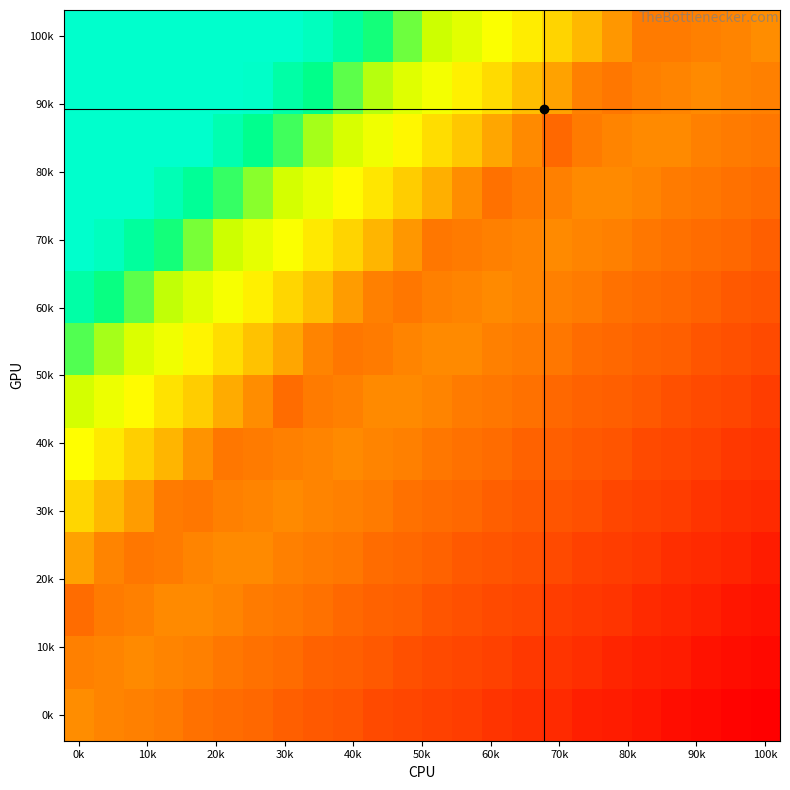

At how many categories does at least one series exceed 40?

17